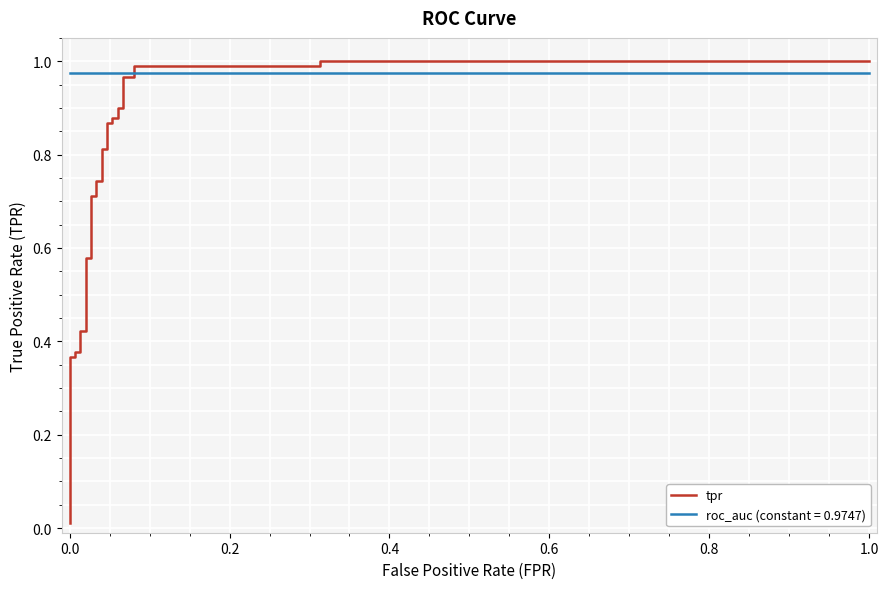

True or false: the data shows 1.4 at 25.

False